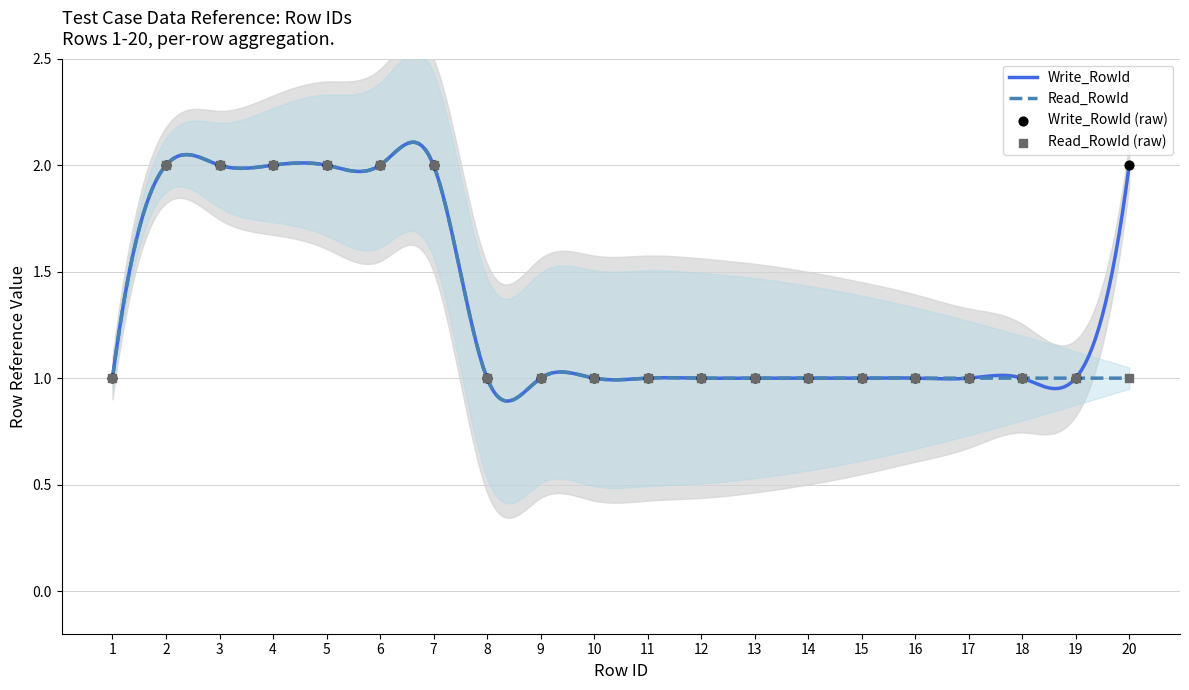

Which series contains the highest Y value?

Write_RowId